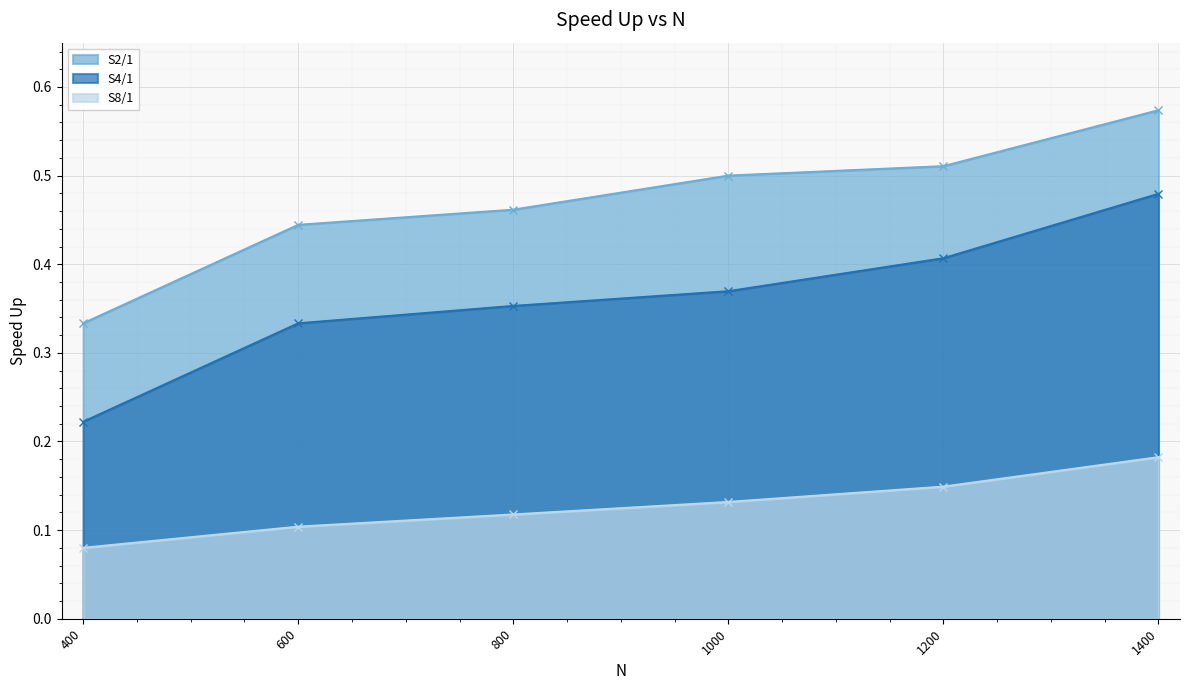

True or false: S2/1 and S8/1 intersect in this chart.

False